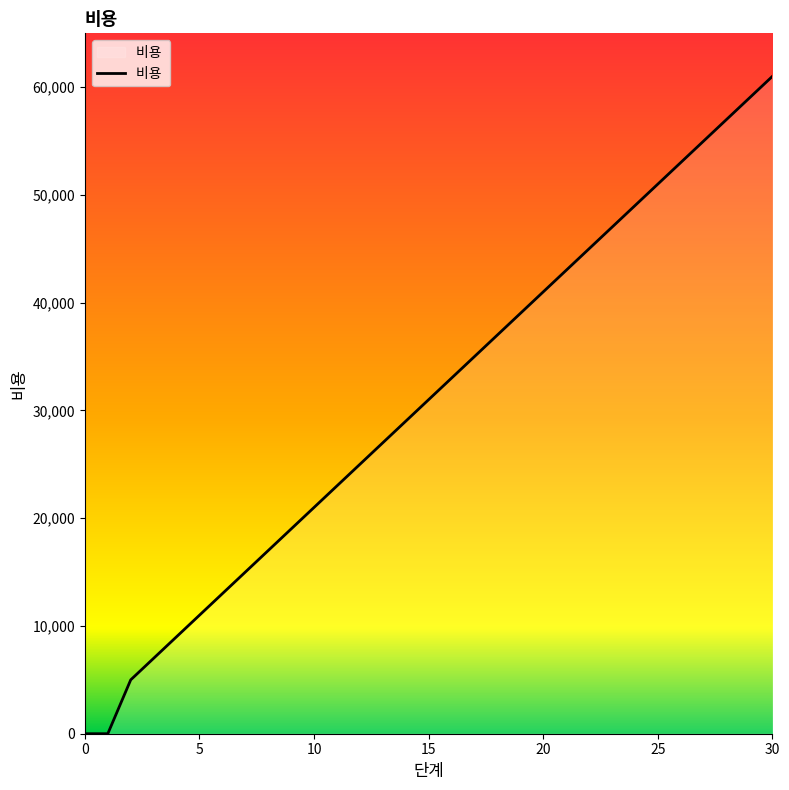

What is the sum of all values?

957000